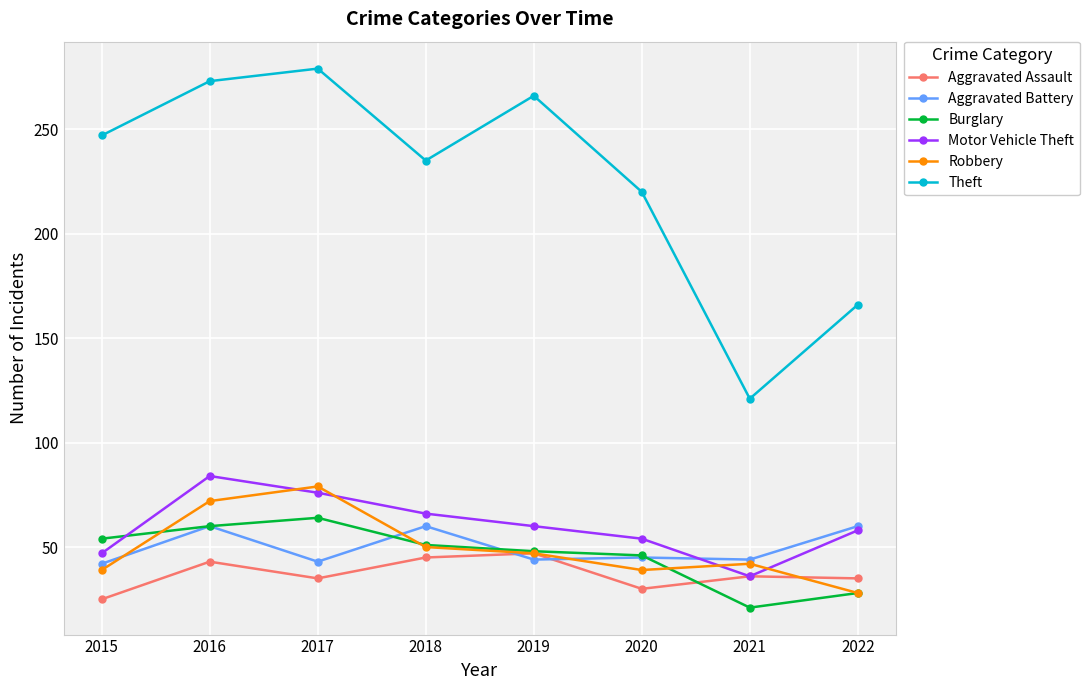

True or false: Burglary and Theft cross at least once.

False